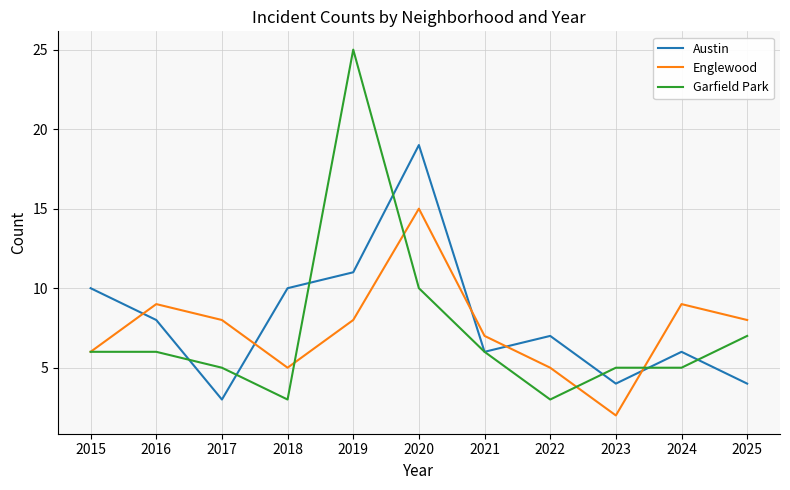

True or false: Englewood has more than 2 interior local peaks.

True